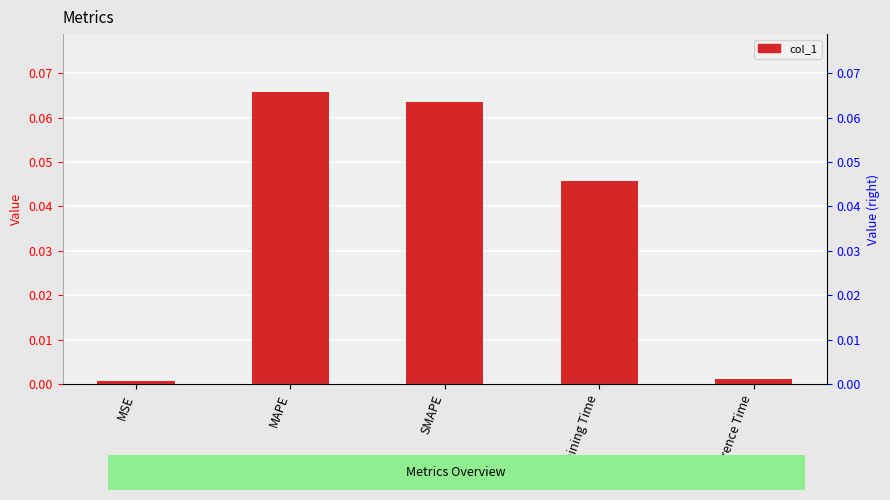

What is the label of the 2nd bar from the right?

Training Time